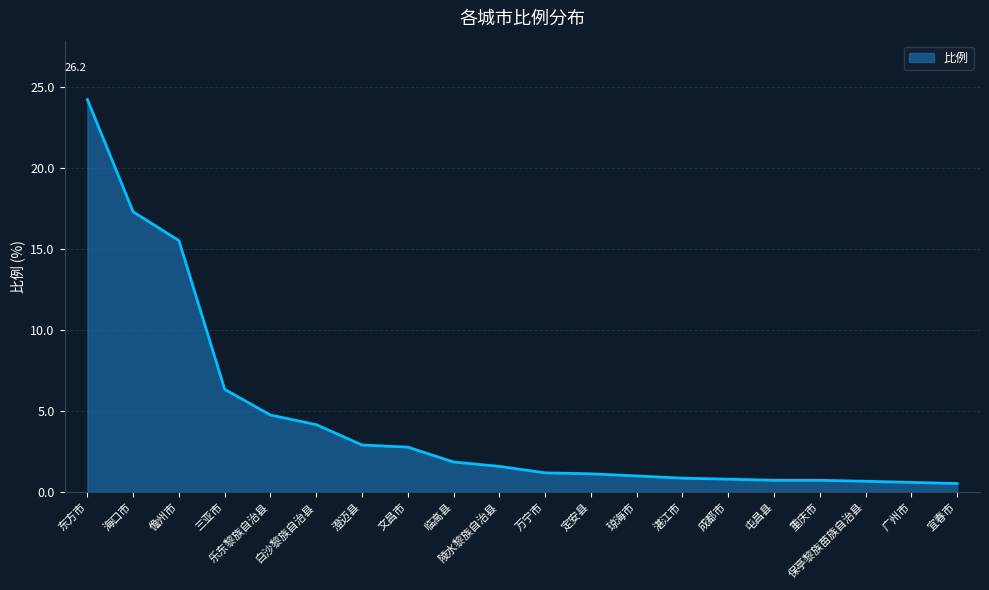

What position from the right is 成都市?

6